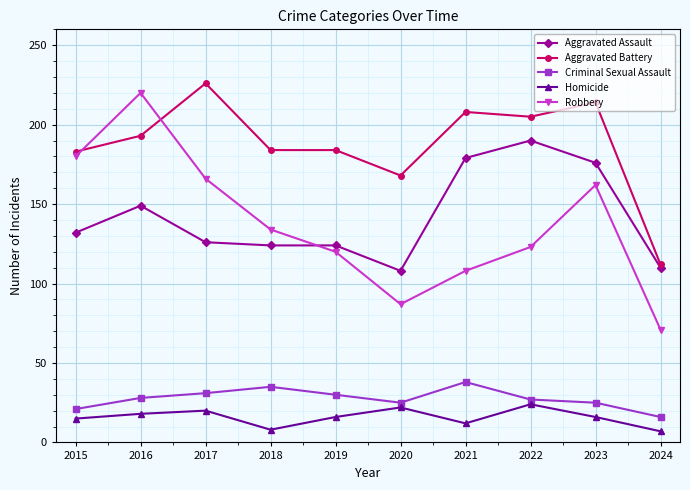

How many values in the Aggravated Battery series are below 193?

5